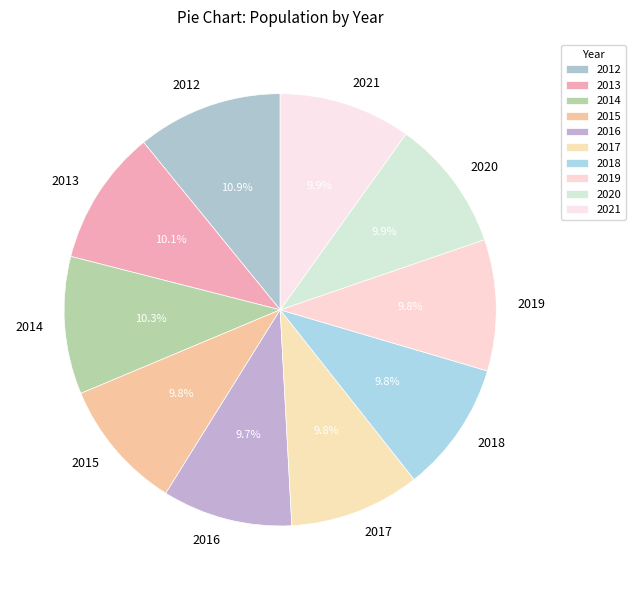

What is the largest slice in the pie chart?

2012